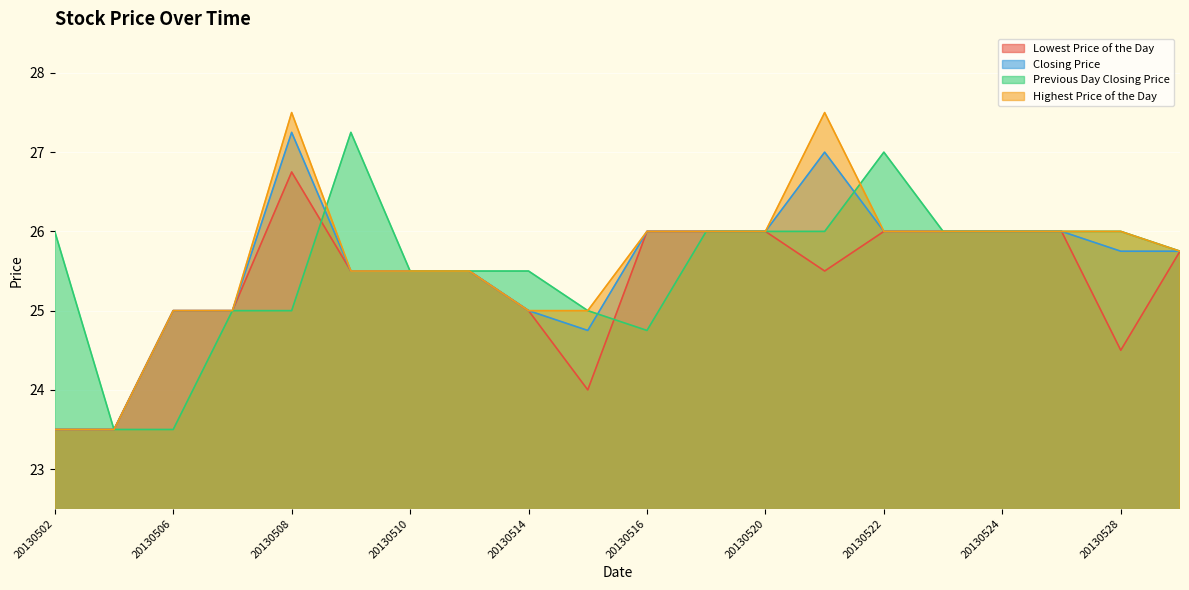

Reading left to right, extract all data points from this chart.

Lowest Price of the Day: 20130502=23.5	20130503=23.5	20130506=25.0	20130507=25.0	20130508=26.8	20130509=25.5	20130510=25.5	20130513=25.5	20130514=25.0	20130515=24.0	20130516=26.0	20130517=26.0	20130520=26.0	20130521=25.5	20130522=26.0	20130523=26.0	20130524=26.0	20130527=26.0	20130528=24.5	20130529=25.8
Closing Price: 20130502=23.5	20130503=23.5	20130506=25.0	20130507=25.0	20130508=27.2	20130509=25.5	20130510=25.5	20130513=25.5	20130514=25.0	20130515=24.8	20130516=26.0	20130517=26.0	20130520=26.0	20130521=27.0	20130522=26.0	20130523=26.0	20130524=26.0	20130527=26.0	20130528=25.8	20130529=25.8
Previous Day Closing Price: 20130502=26.0	20130503=23.5	20130506=23.5	20130507=25.0	20130508=25.0	20130509=27.2	20130510=25.5	20130513=25.5	20130514=25.5	20130515=25.0	20130516=24.8	20130517=26.0	20130520=26.0	20130521=26.0	20130522=27.0	20130523=26.0	20130524=26.0	20130527=26.0	20130528=26.0	20130529=25.8
Highest Price of the Day: 20130502=23.5	20130503=23.5	20130506=25.0	20130507=25.0	20130508=27.5	20130509=25.5	20130510=25.5	20130513=25.5	20130514=25.0	20130515=25.0	20130516=26.0	20130517=26.0	20130520=26.0	20130521=27.5	20130522=26.0	20130523=26.0	20130524=26.0	20130527=26.0	20130528=26.0	20130529=25.8